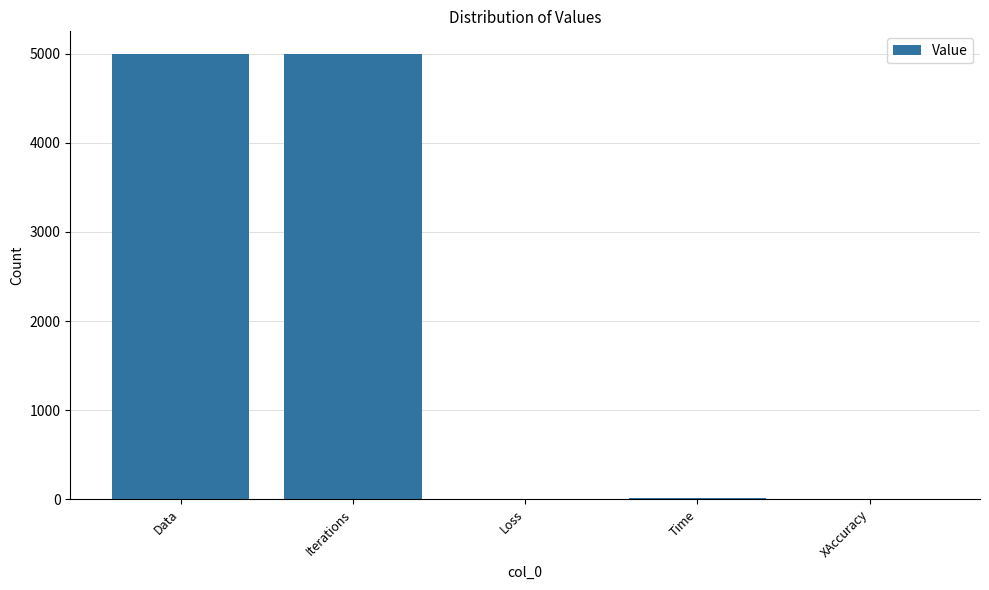

At which label does the data first exceed 16?

Data